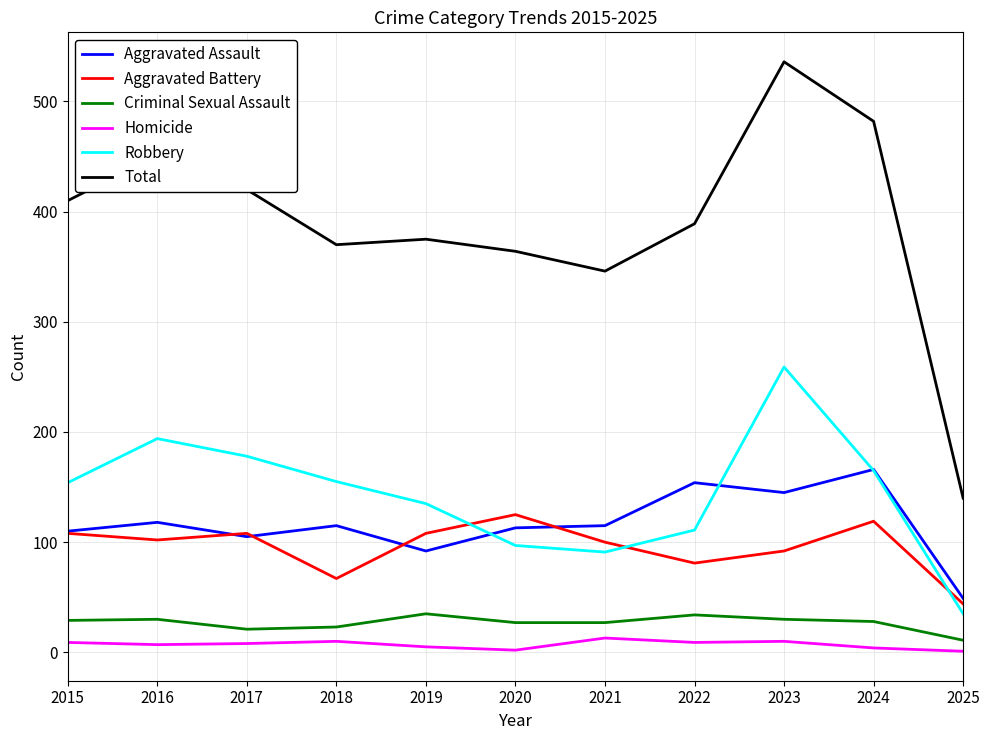

True or false: Criminal Sexual Assault and Robbery cross at least once.

False